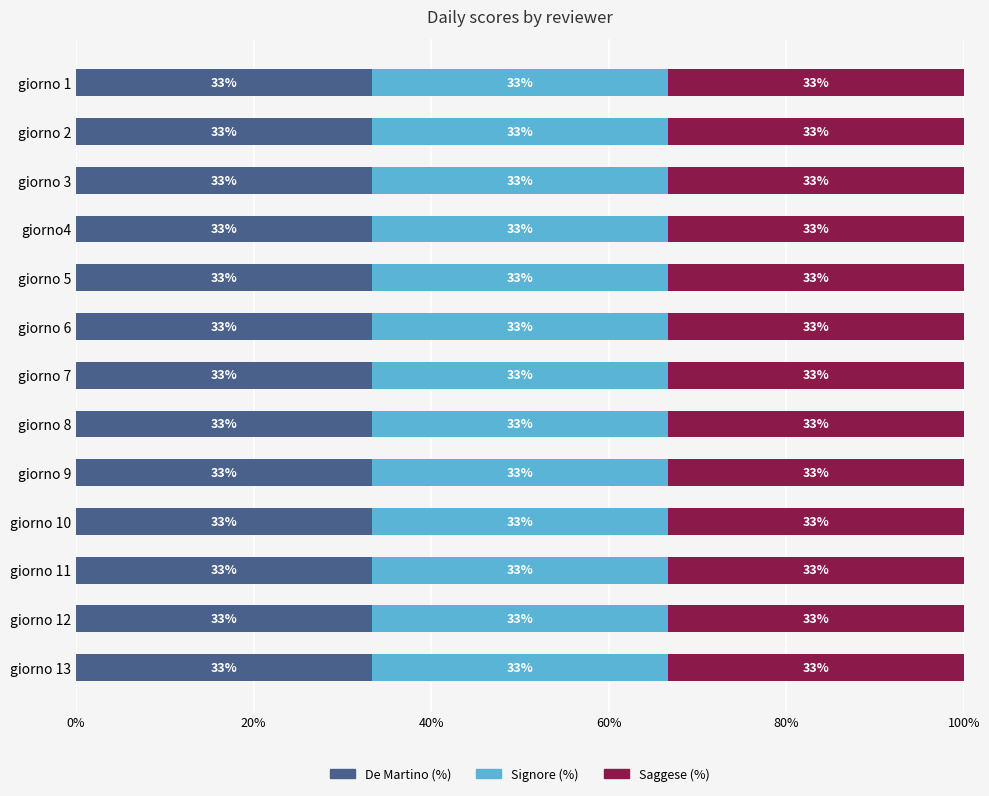

Is the value of Saggese at giorno 2 greater than the value of De Martino at giorno 3?

No